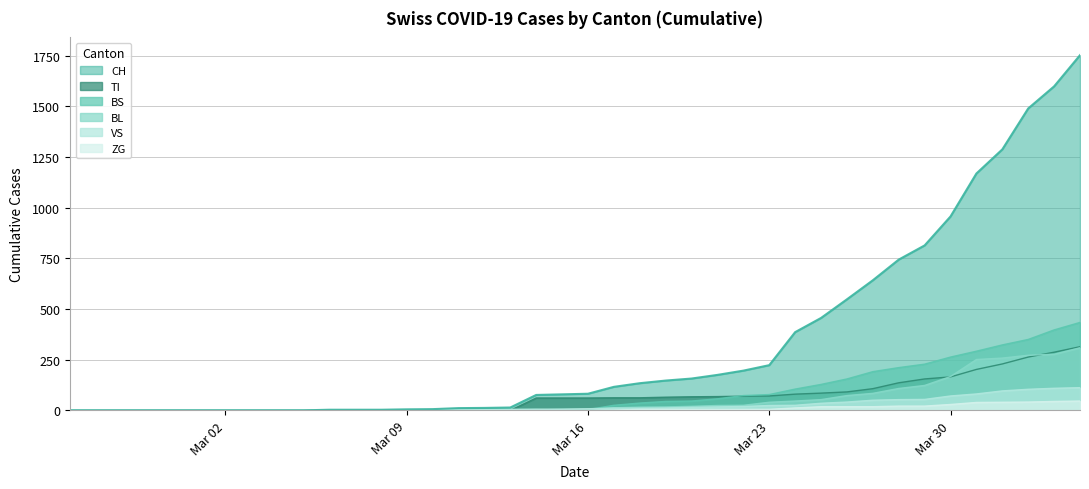

After their last crossing, which series has the higher values: TI or BS?

BS